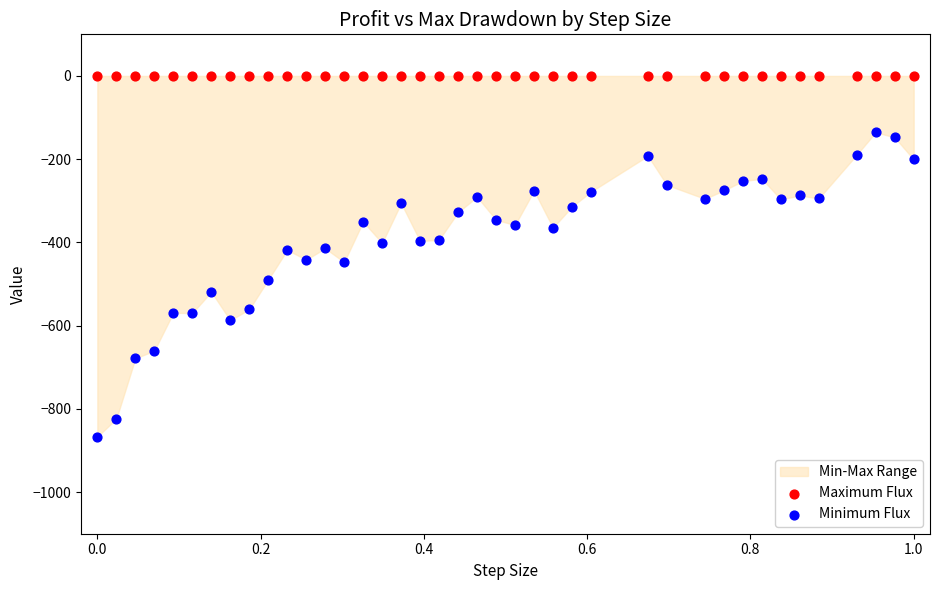

Which series reaches the minimum Y coordinate?

Minimum Flux